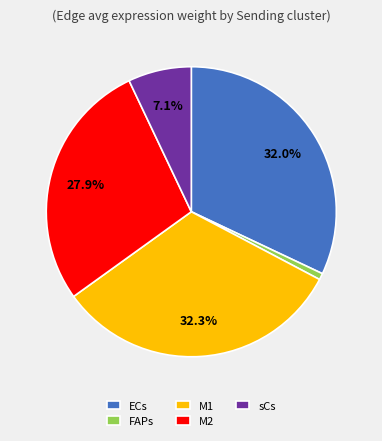

To the nearest percent, what is the combined percentage of ECs and sCs?

39%